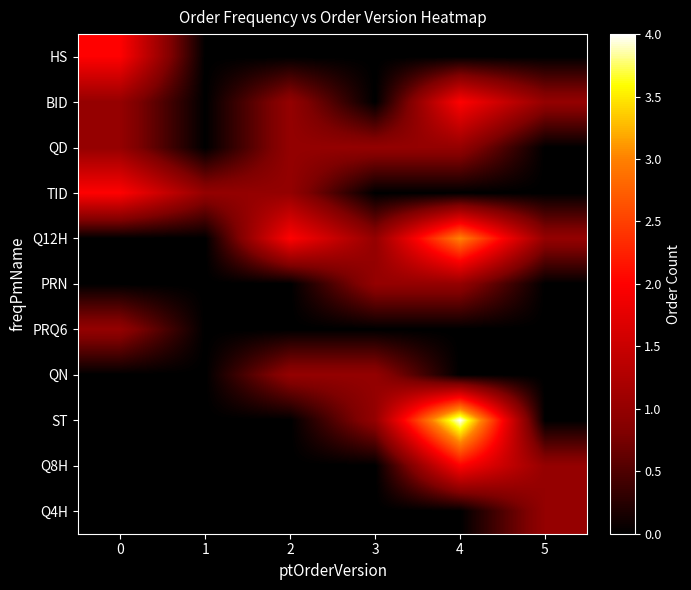

List the series in order of their peak value, highest first.

ST, Q12H, HS, BID, TID, Q8H, QD, PRN, PRQ6, QN, Q4H